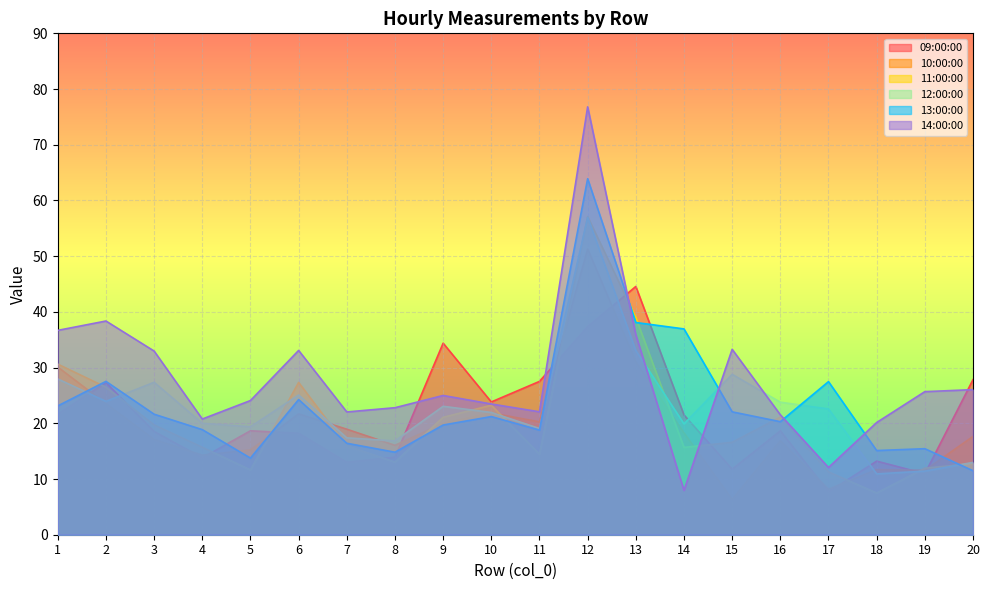

After their last crossing, which series has the higher values: 09:00:00 or 10:00:00?

09:00:00